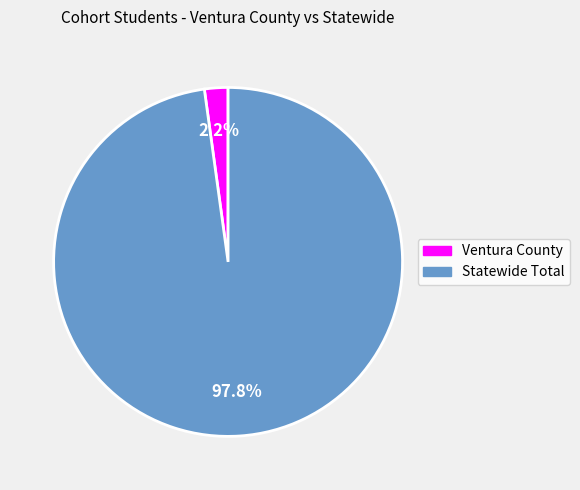

Which category has the smallest portion of the pie?

Ventura County